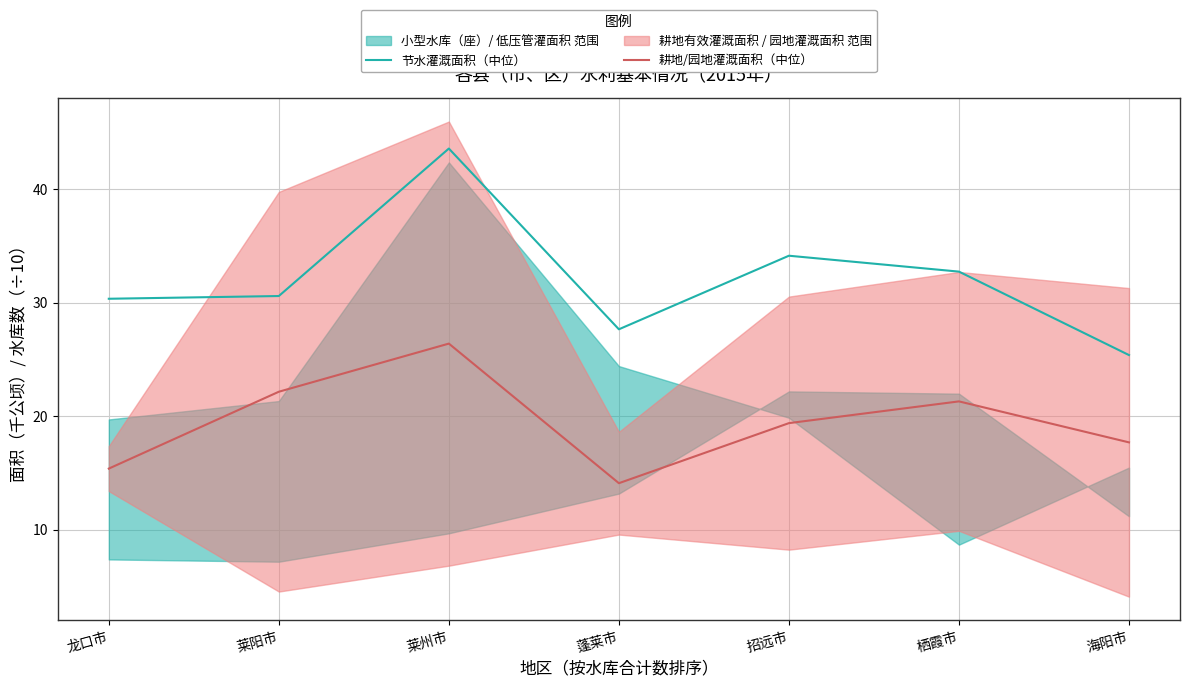

Where does the 耕地/园地灌溉面积（中位） series first go above 19?

莱阳市